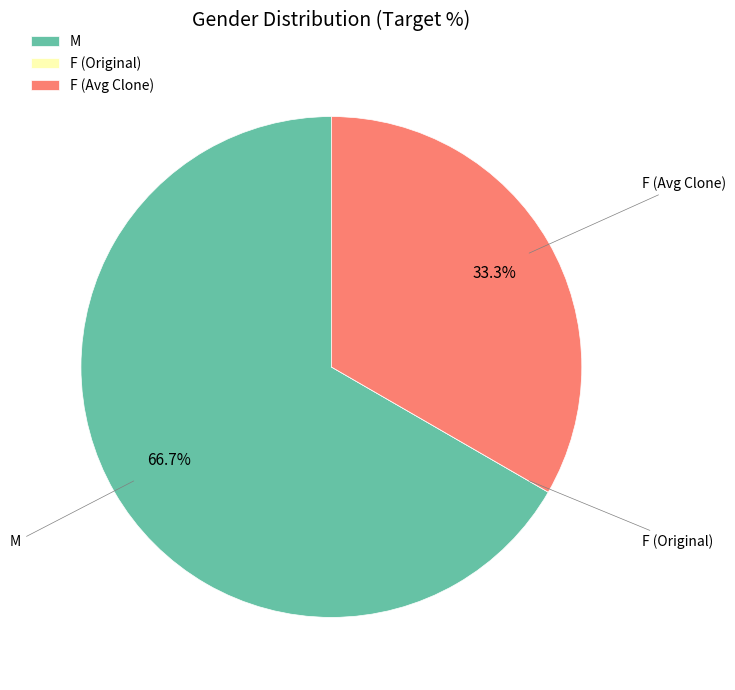

Is there any slice that represents more than half of the pie?

Yes